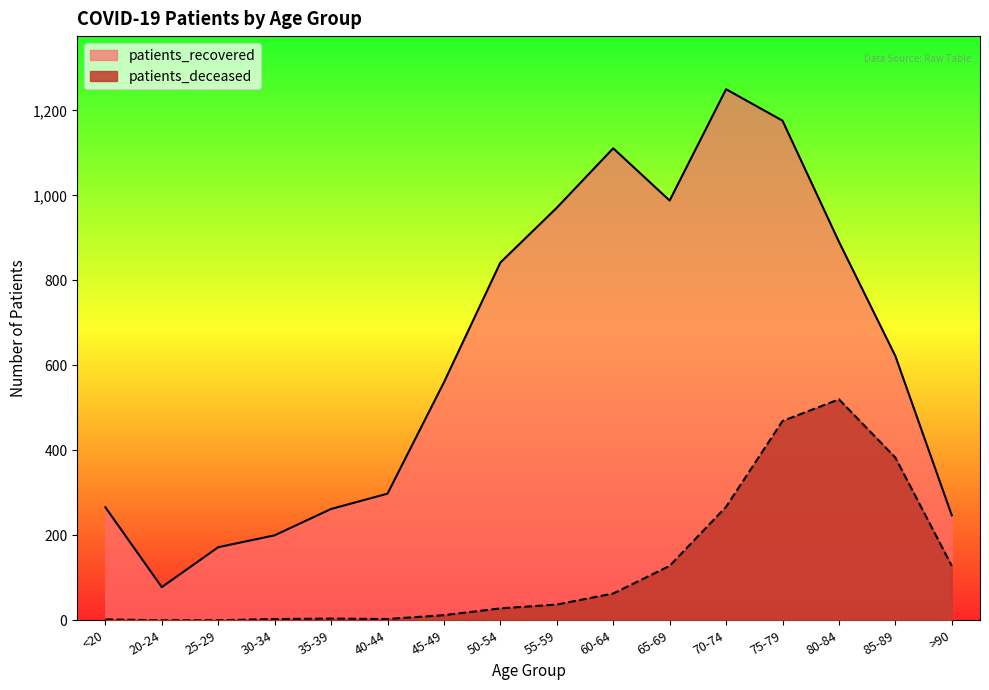

What is the difference between the second highest and second lowest values in the patients_recovered series?

1004